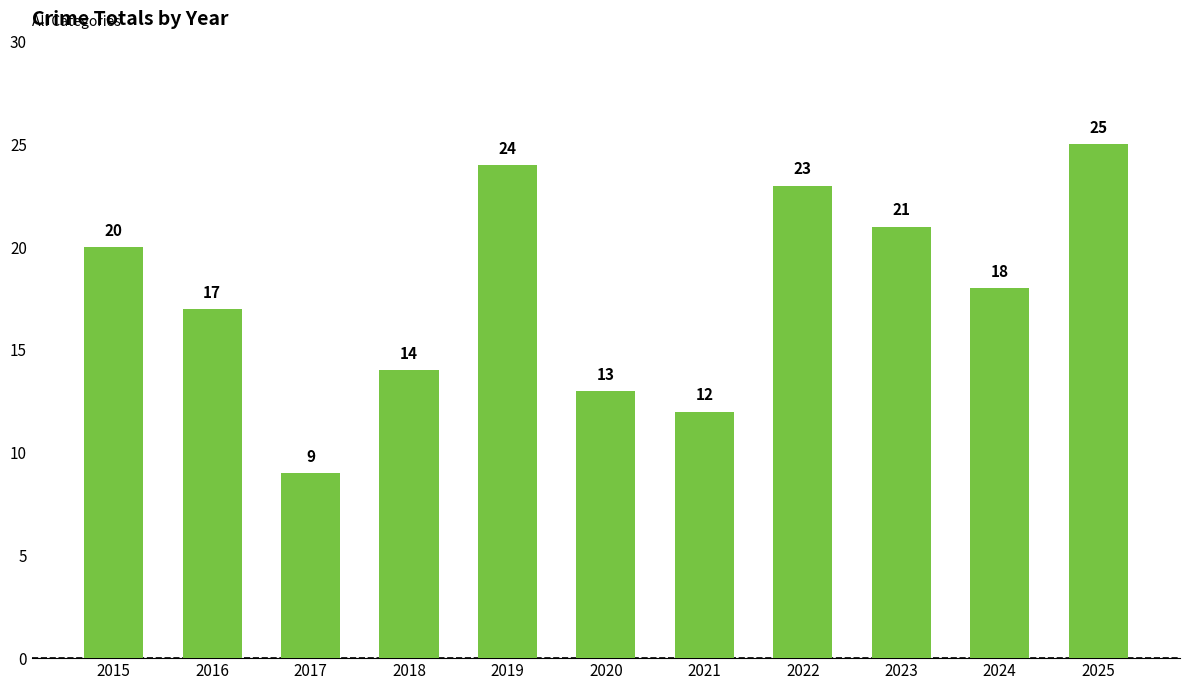

How many series are shown in this chart?

1